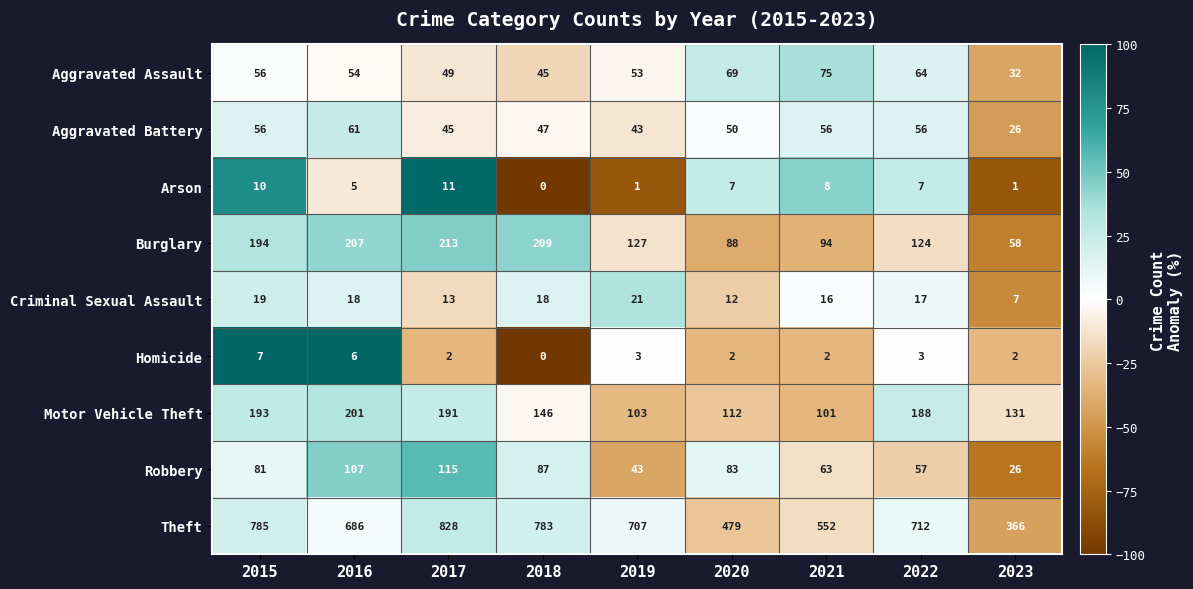

True or false: Arson has a value of 11 at 2017.

True